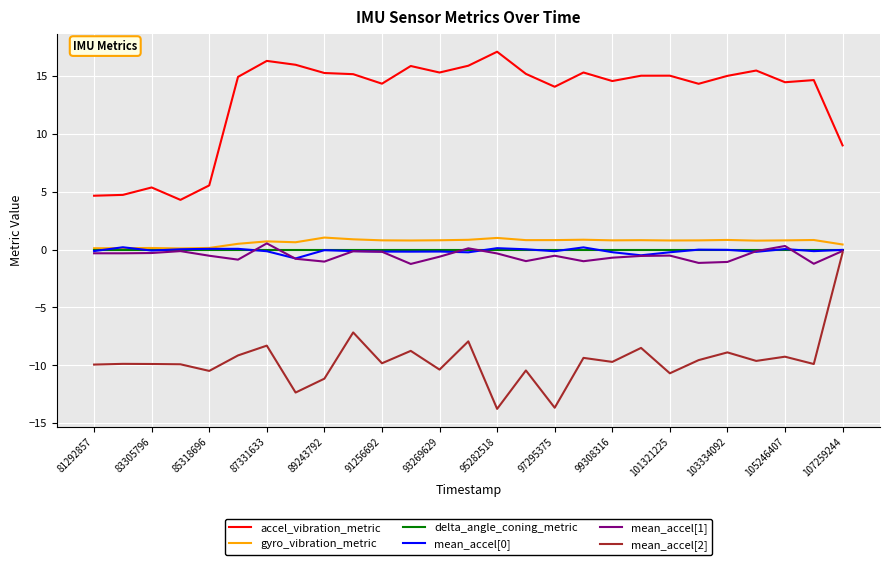

Which series has the widest spread of values?

mean_accel[2]